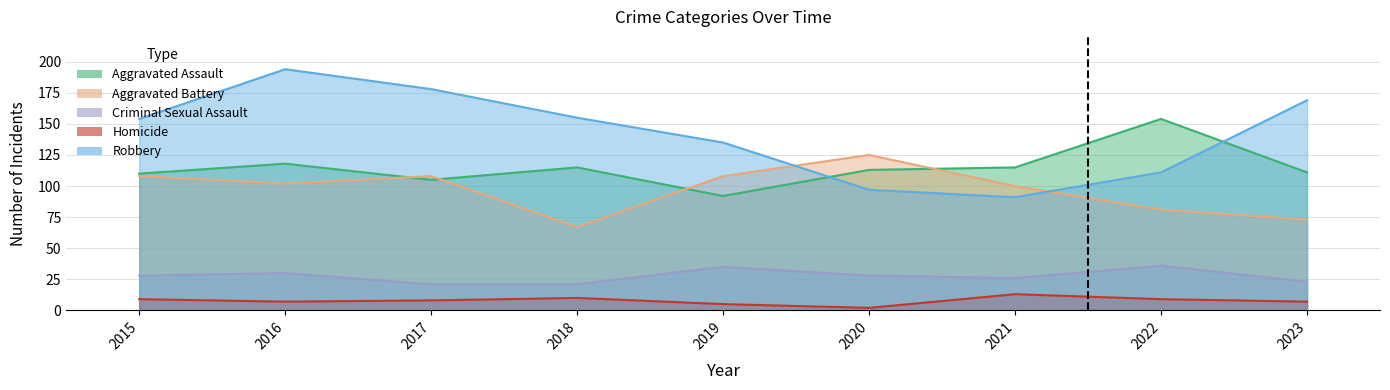

What is the sum of all Aggravated Assault values?

1033